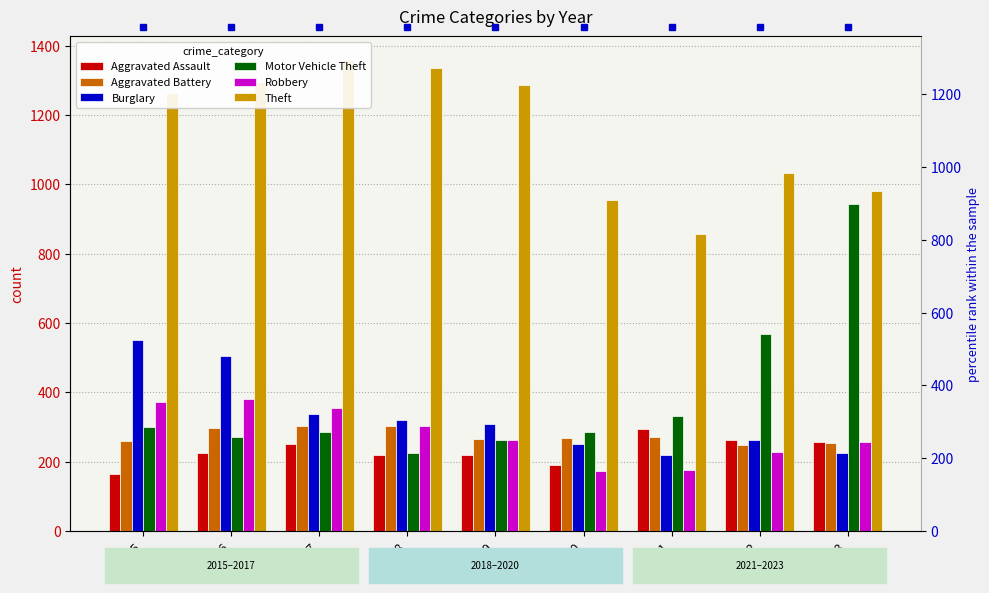

Which series has the largest range (max minus min)?

Motor Vehicle Theft